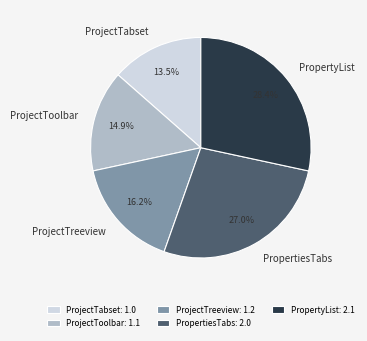

Count the number of slices in the pie.

5